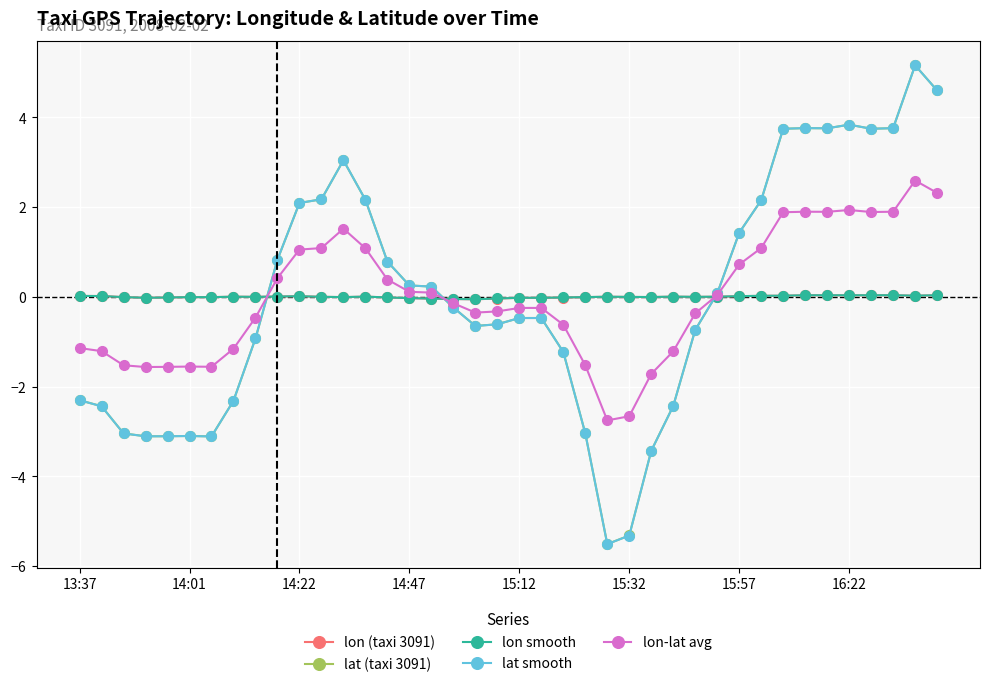

What is the difference between the maximum and minimum values in the lon-lat avg series?

5.3